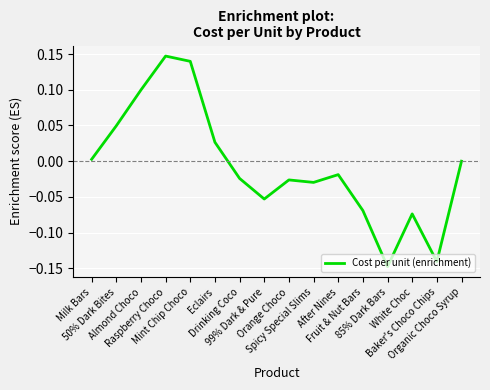

The value at Orange Choco is -0.0. True or false?

True